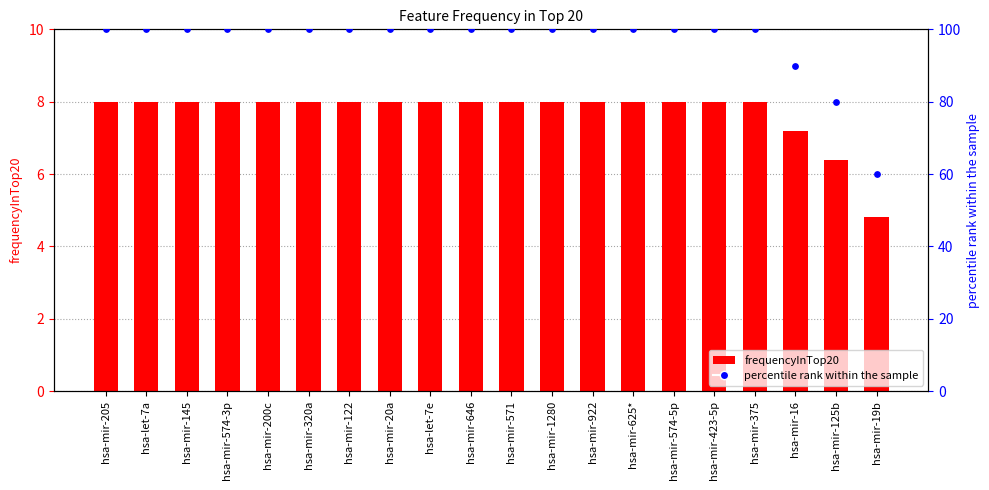

Which series has the largest total across all categories?

percentile rank within the sample